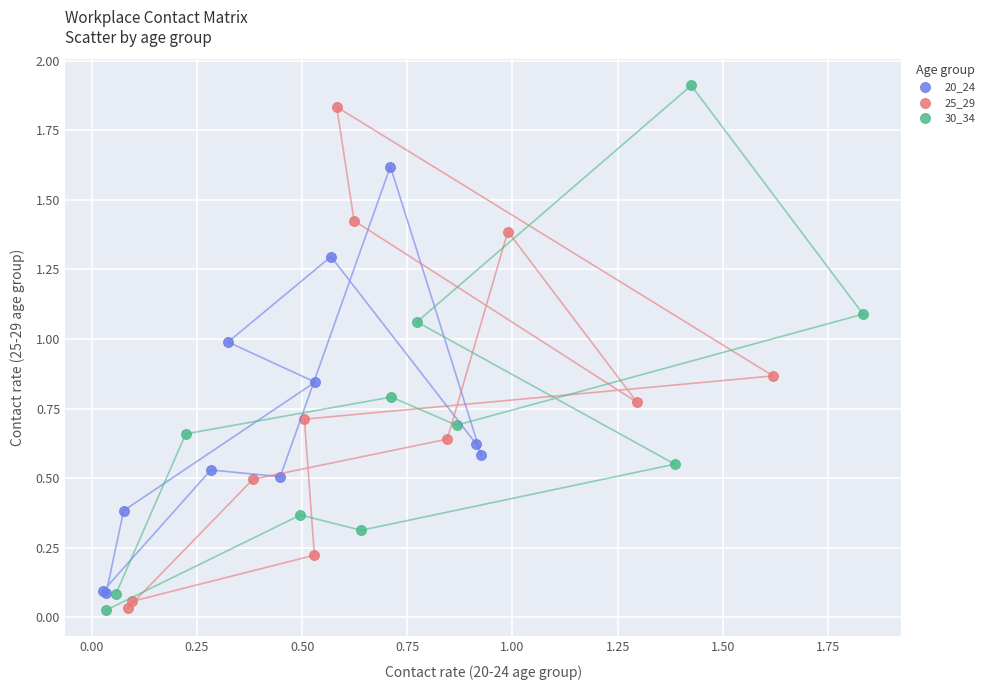

Which series reaches the maximum Y coordinate?

30_34